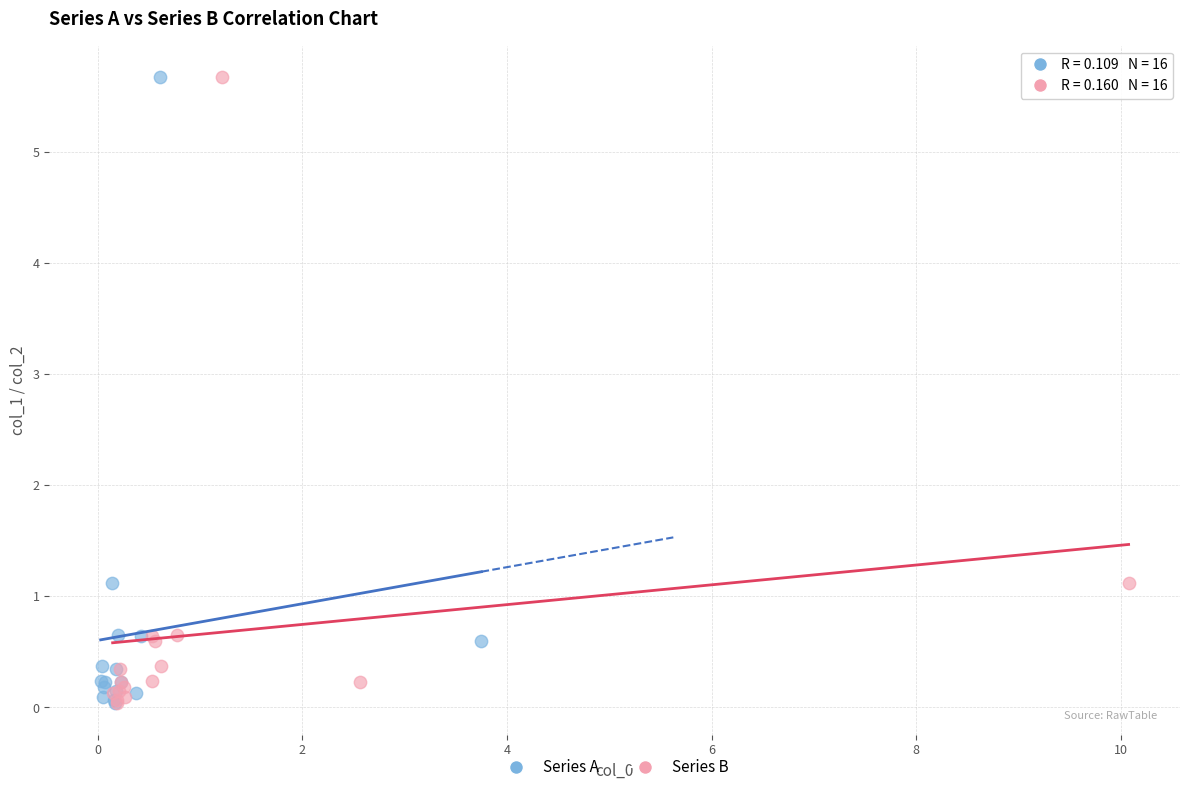

What are all the series names shown in the legend?

Series A, Series B